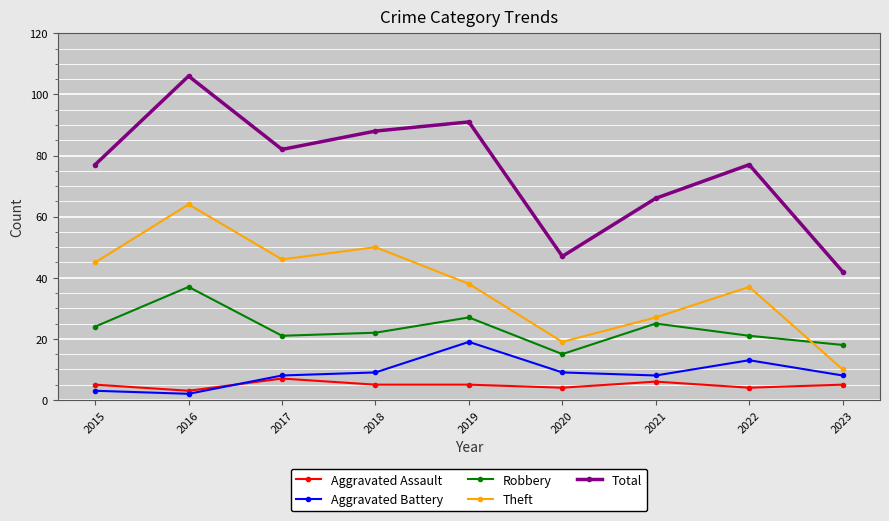

Does the chart display data point markers on the line(s)?

Yes